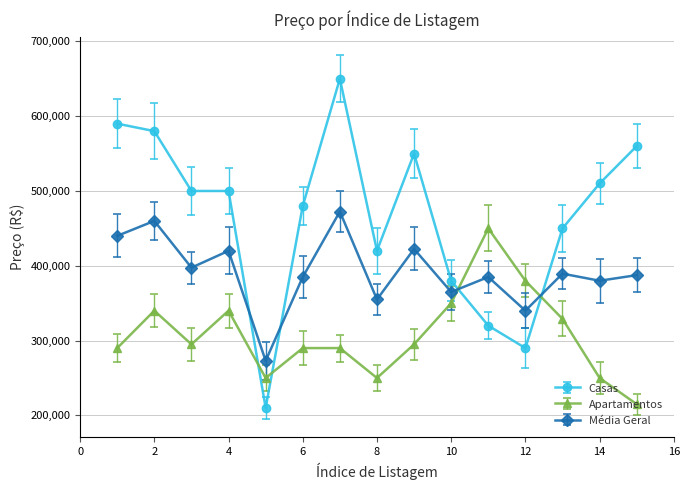

Which series has the largest range (max minus min)?

Casas